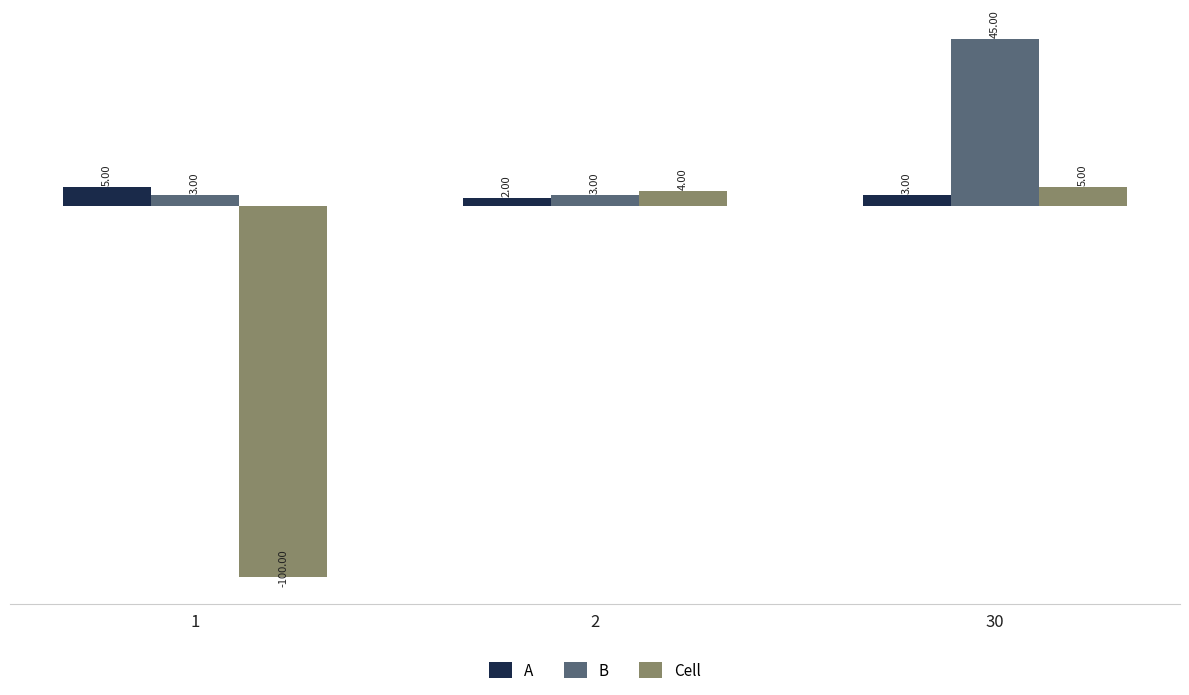

What are all the series names shown in the legend?

A, B, Cell